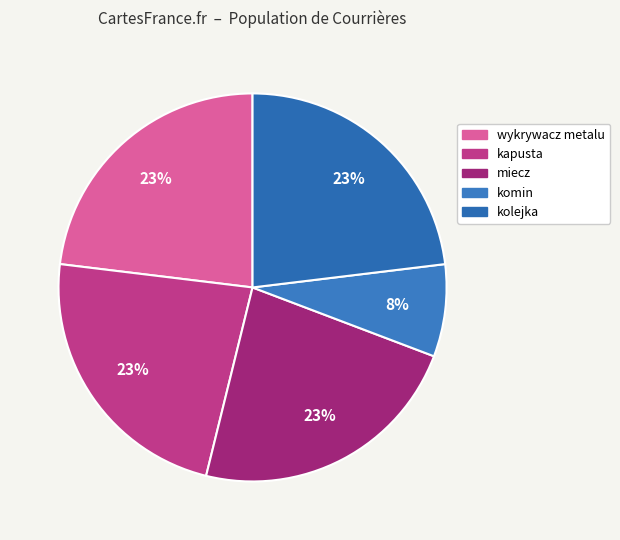

What is the ratio of the value at miecz to the value at kolejka?

1.0